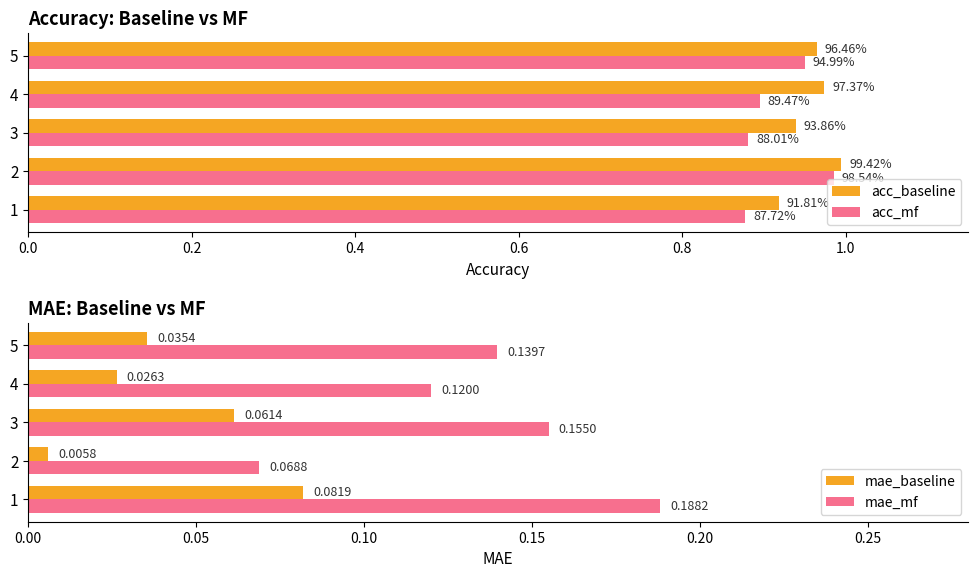

The value of mae_baseline at 3 is 0.0. True or false?

False